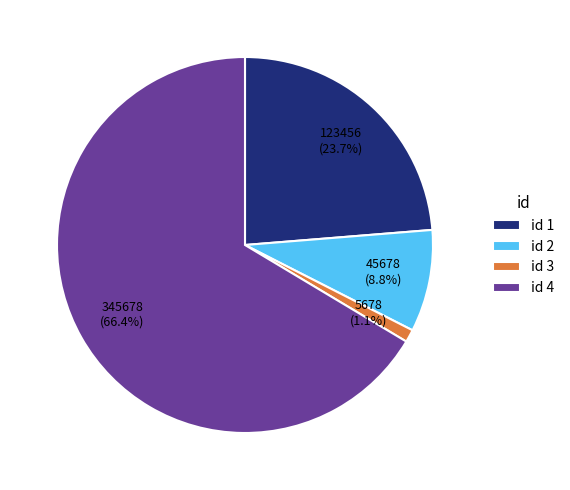

Count the number of slices in the pie.

4